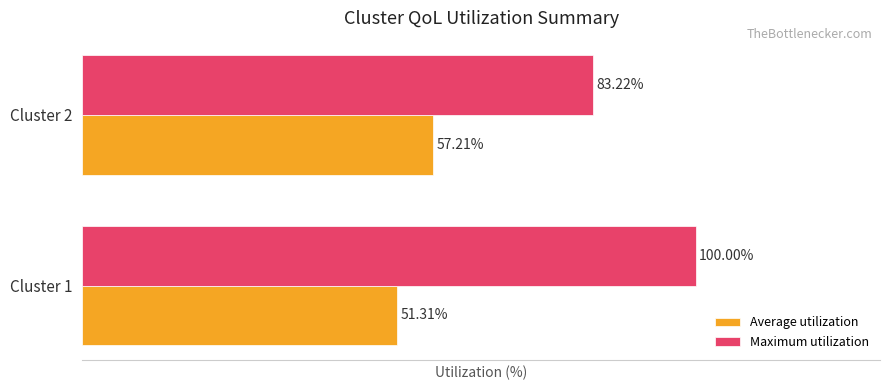

Which series has the largest total across all categories?

Maximum utilization